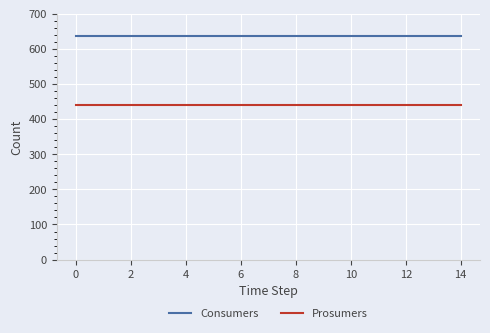

True or false: Prosumers and Consumers intersect in this chart.

False